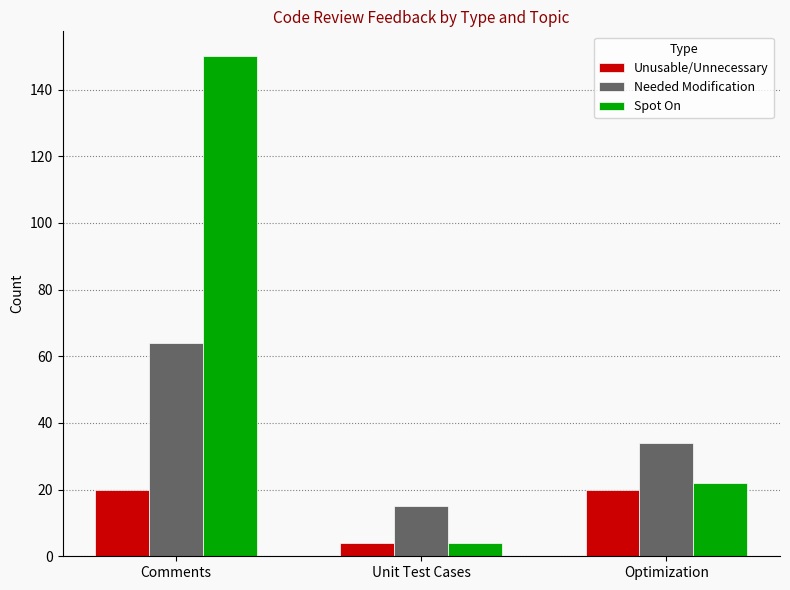

At how many categories does at least one series exceed 5?

3